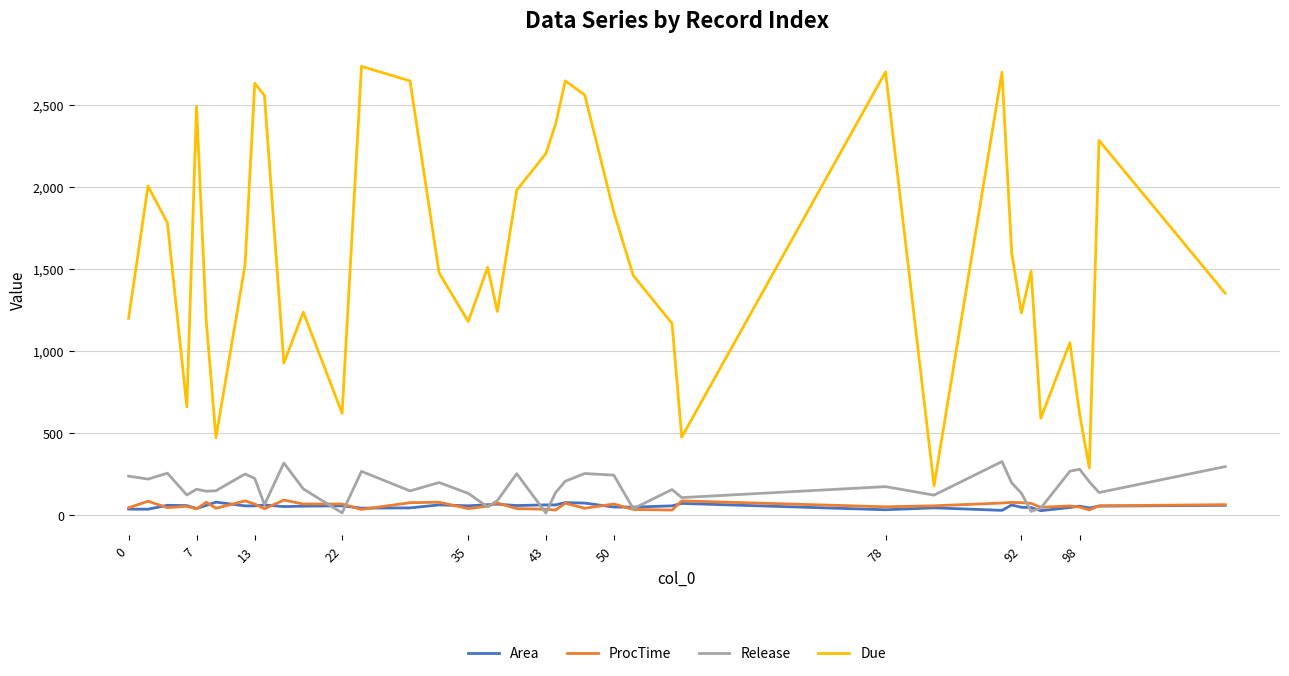

At how many categories does at least one series exceed 1118?

30